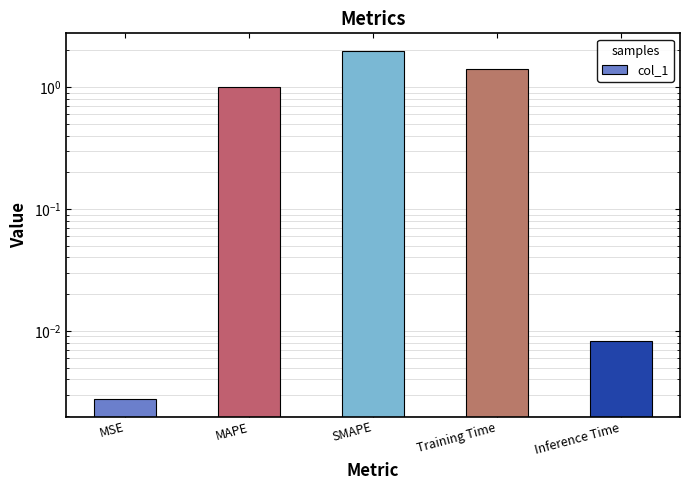

The value at Training Time is 2.5. True or false?

False